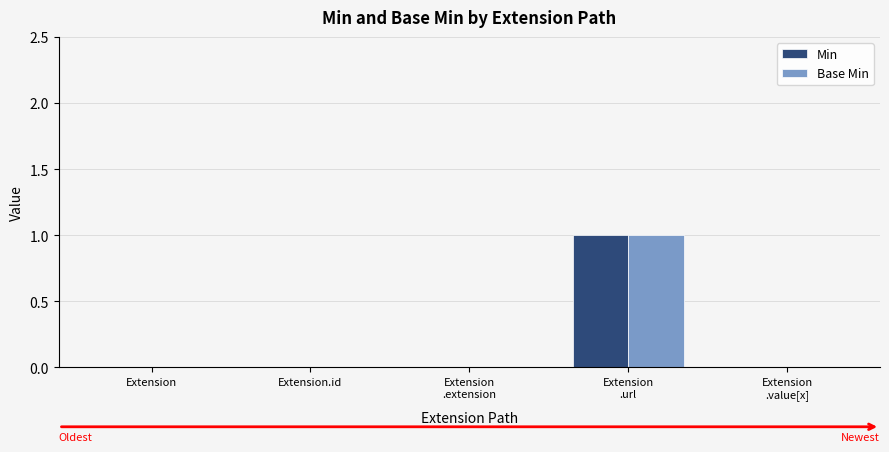

True or false: Base Min has a value of 1 at Extension
.url.

True